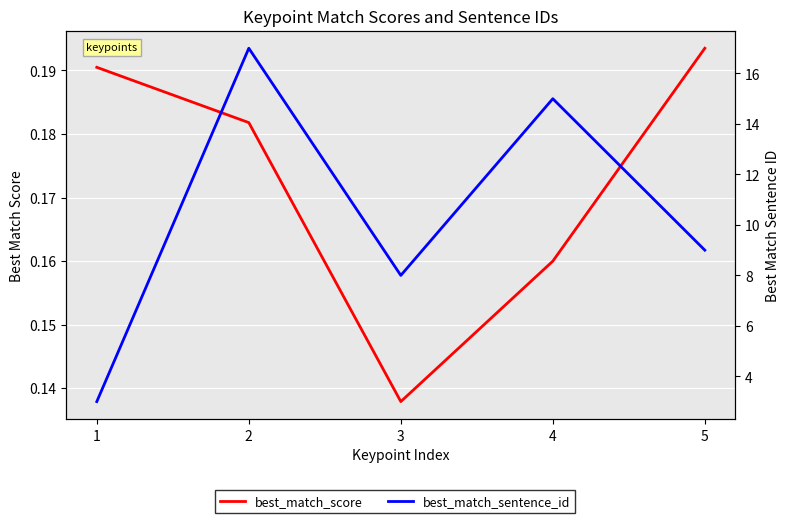

Count the best_match_score values in the range 0 to 1.

5